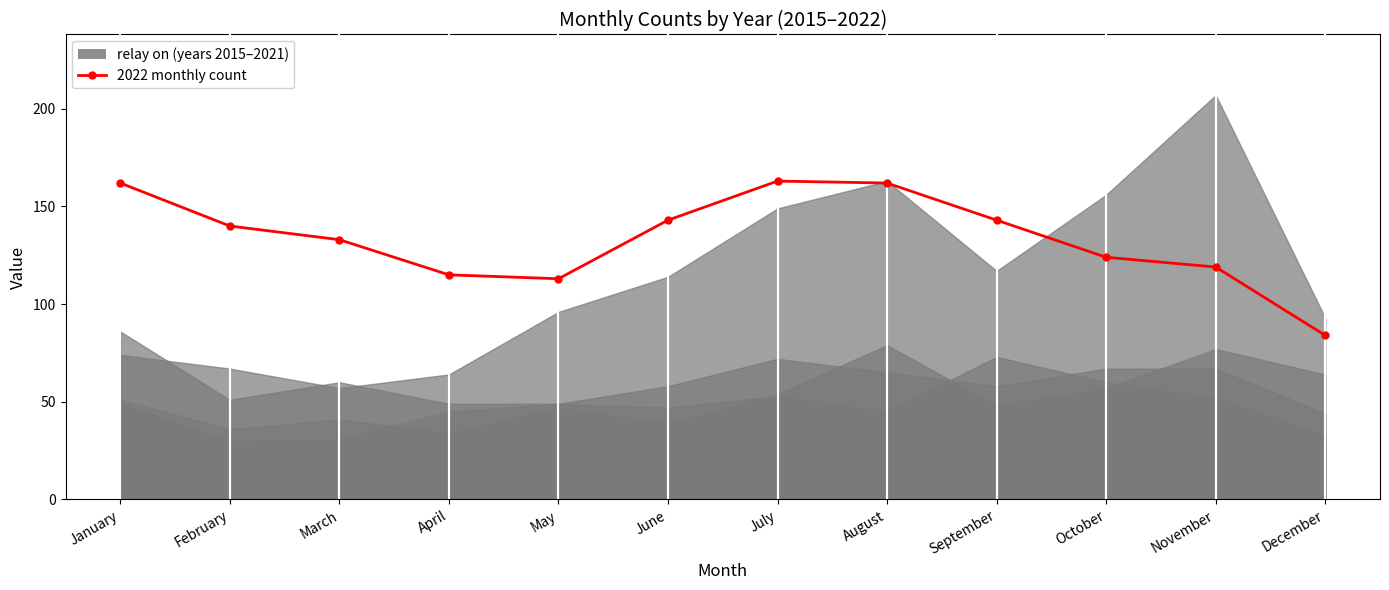

How many interior local valleys does the 2016 series have?

4